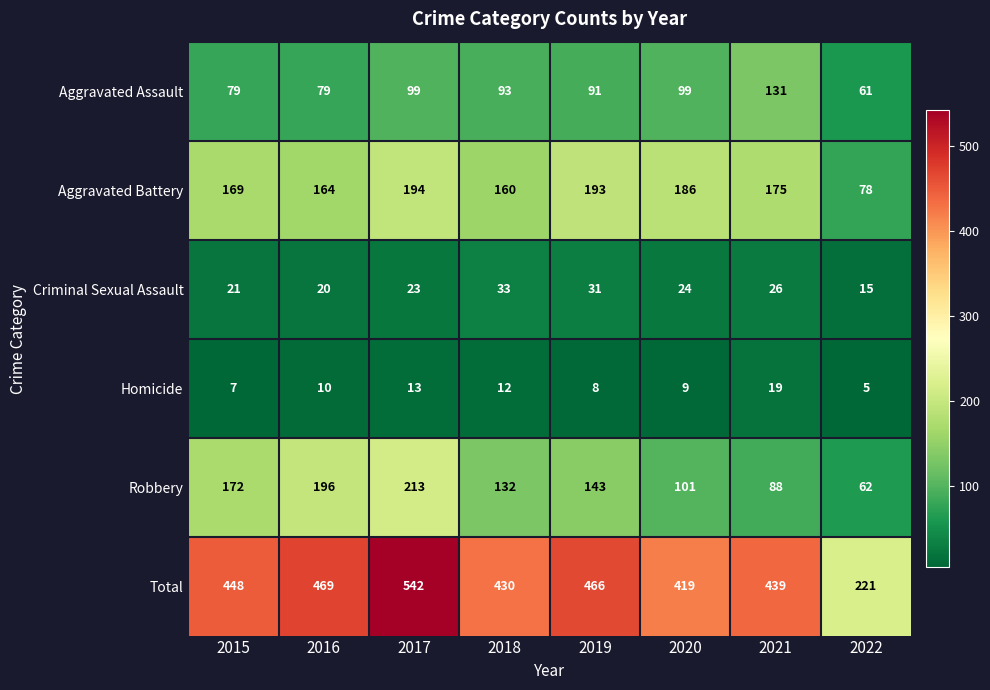

What is the difference between the Robbery values at 2016 and 2022?

134